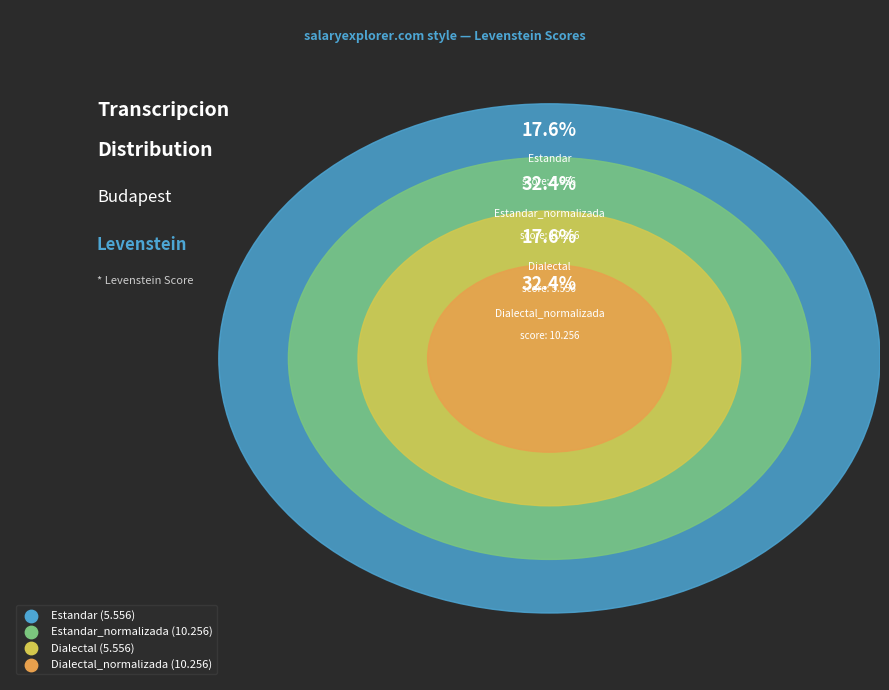

True or false: Estandar accounts for 18% of the total.

True